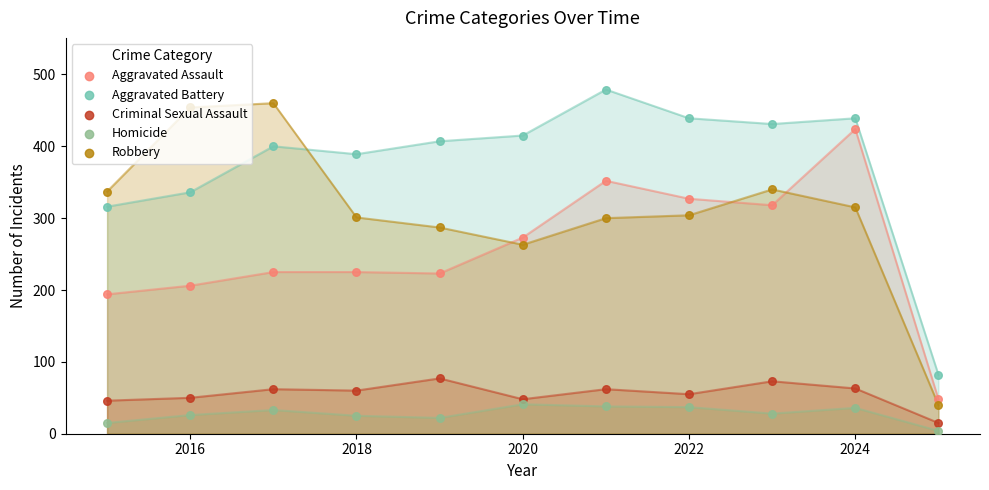

What are all the series names shown in the legend?

Aggravated Assault, Aggravated Battery, Criminal Sexual Assault, Homicide, Robbery